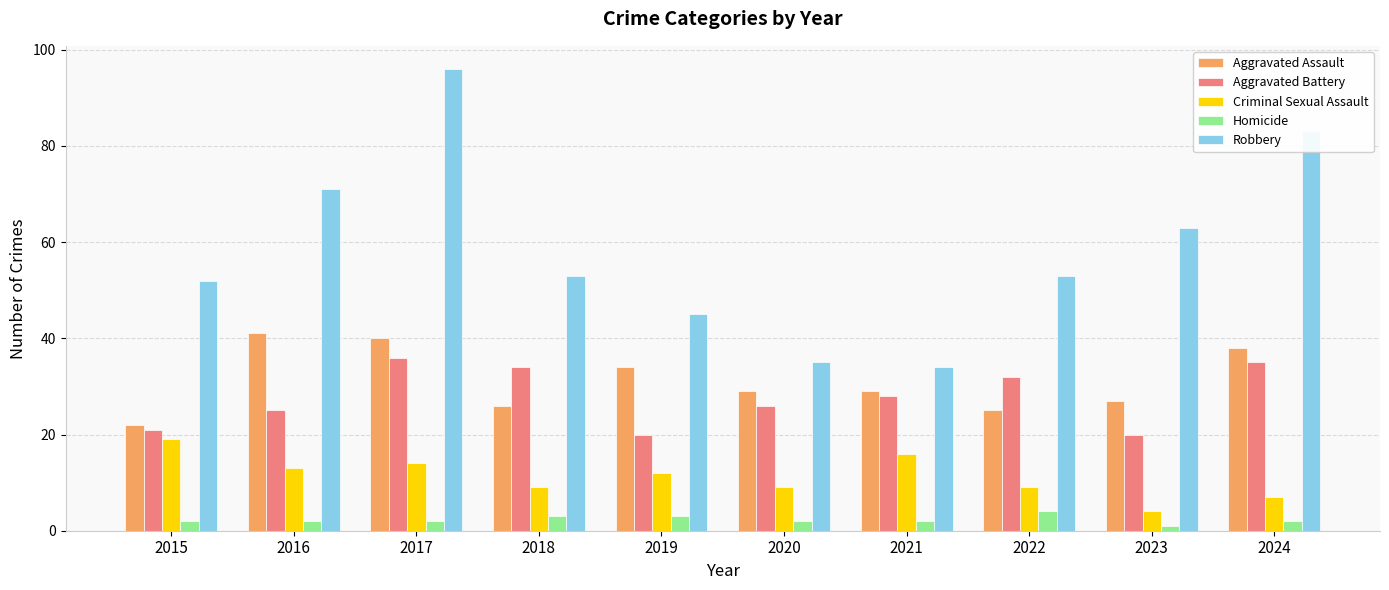

Which series changed the most between 2015 and 2020?

Robbery